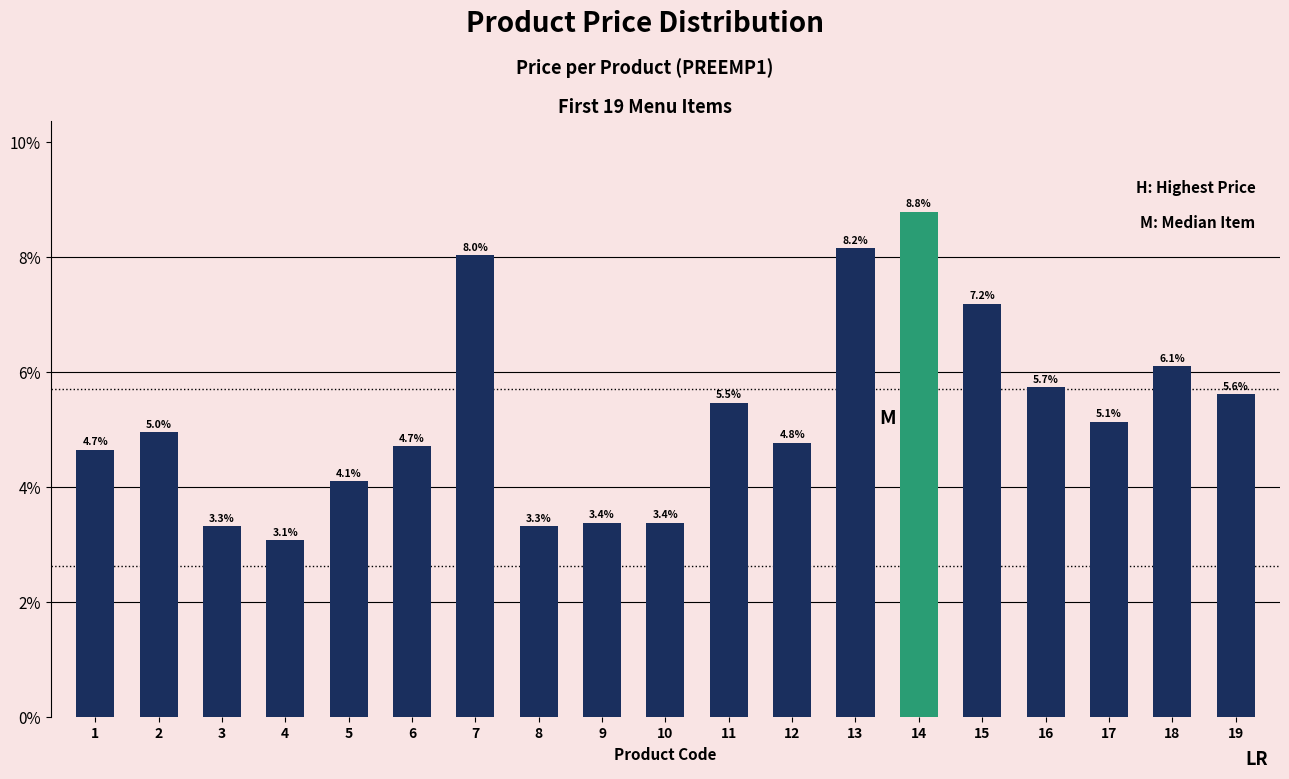

What is the approximate value at 13?

8.2